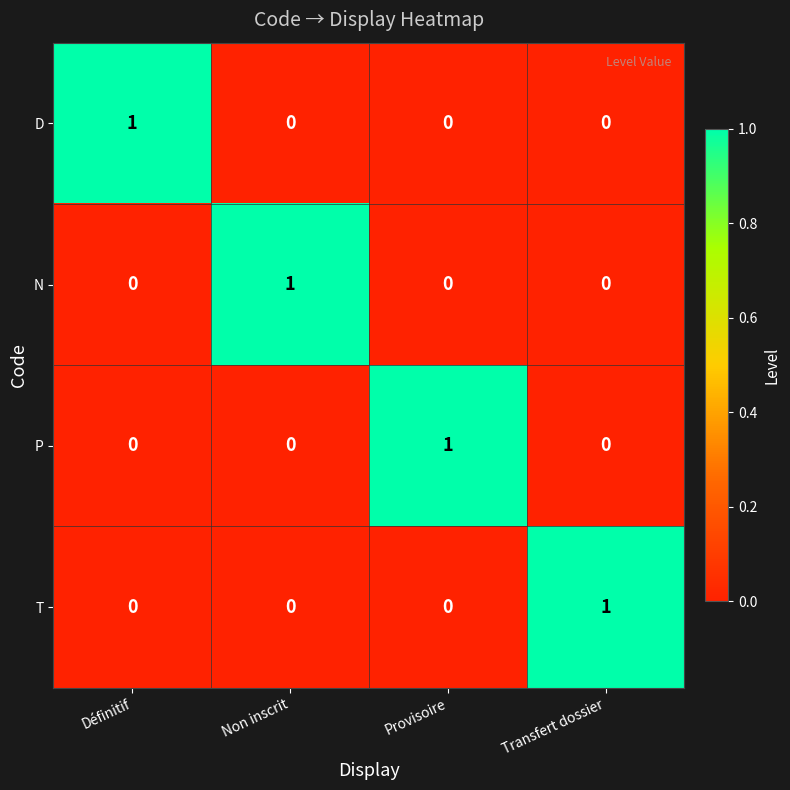

At how many categories does at least one series exceed 0?

4